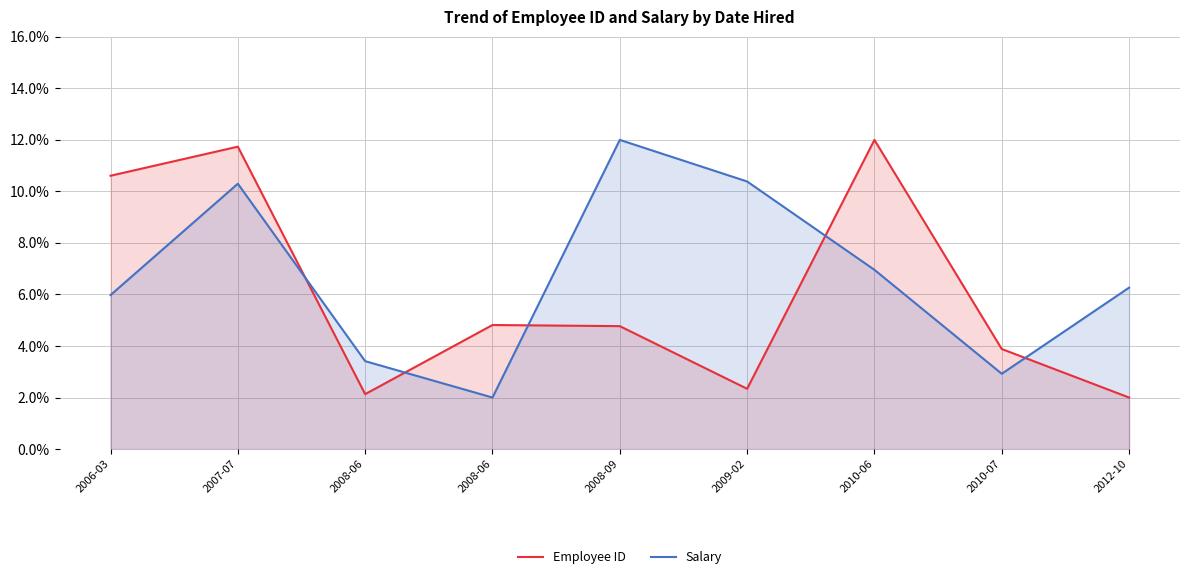

List the labels in order of Employee ID value, smallest first.

2012-10, 2008-06, 2009-02, 2010-07, 2008-09, 2008-06, 2006-03, 2007-07, 2010-06